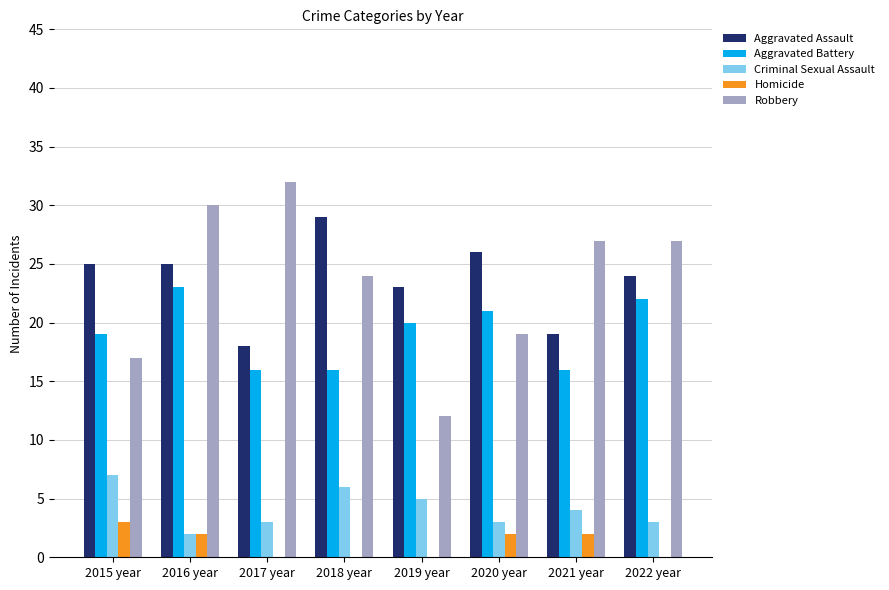

Which series changed the most between 2016 year and 2019 year?

Robbery